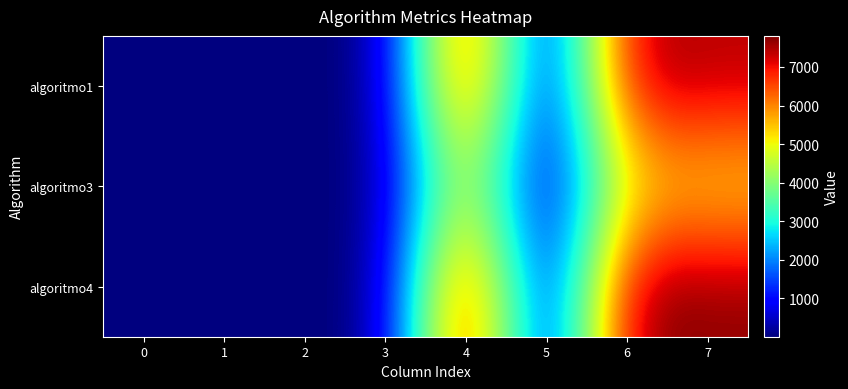

What is the total value across all series at 6?

20586.0